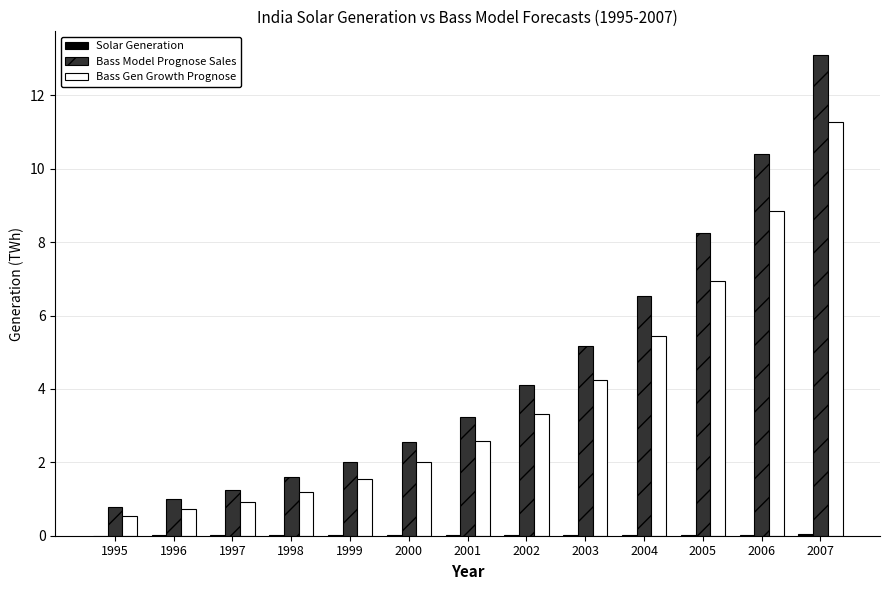

What is the greatest value displayed?

13.1